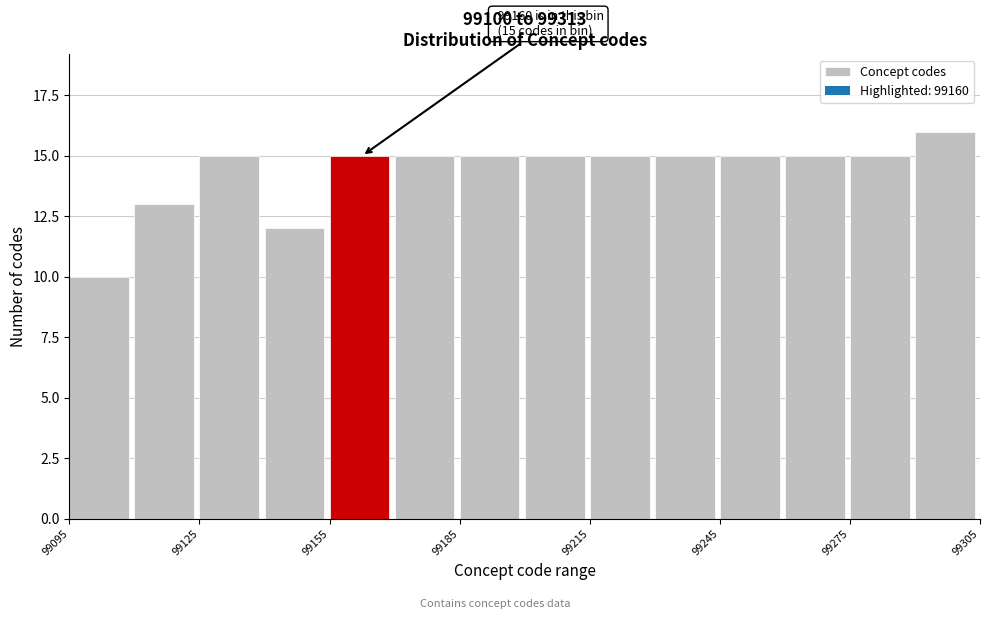

Around what value on the x-axis is the tallest bar? Give the approximate position of its centre, as read against the axis.

99295